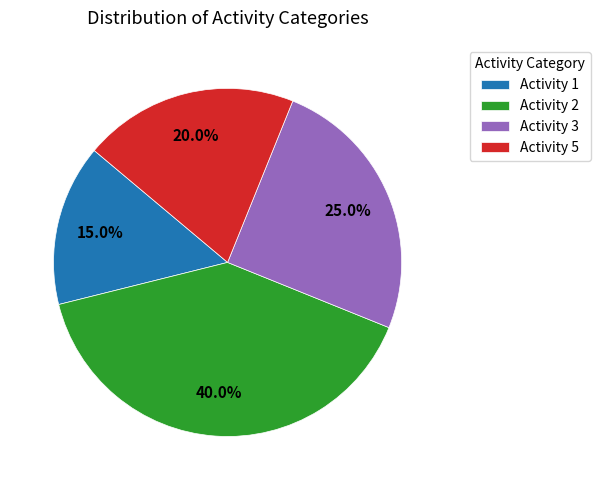

How many slices are in this pie chart?

4